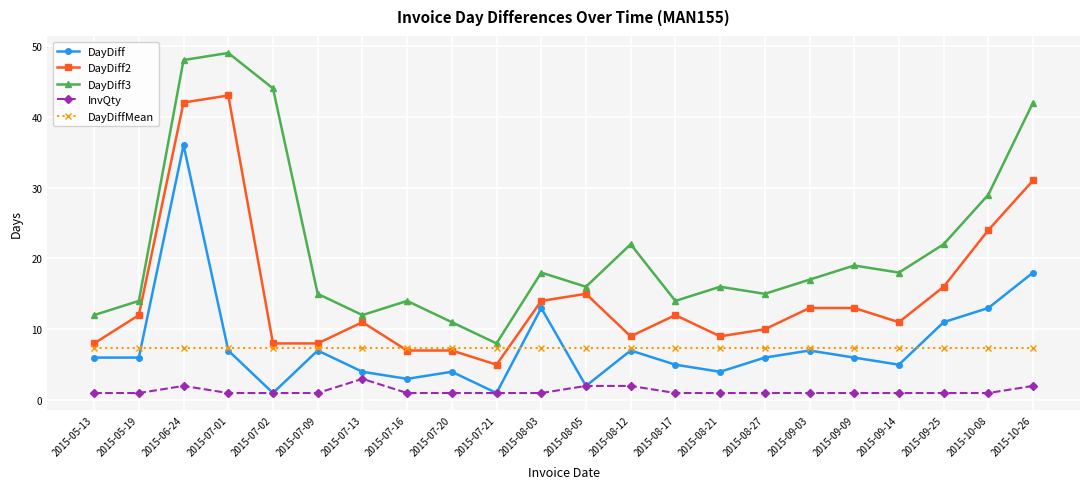

What is the difference between the highest and lowest values at 2015-07-13?

9.0